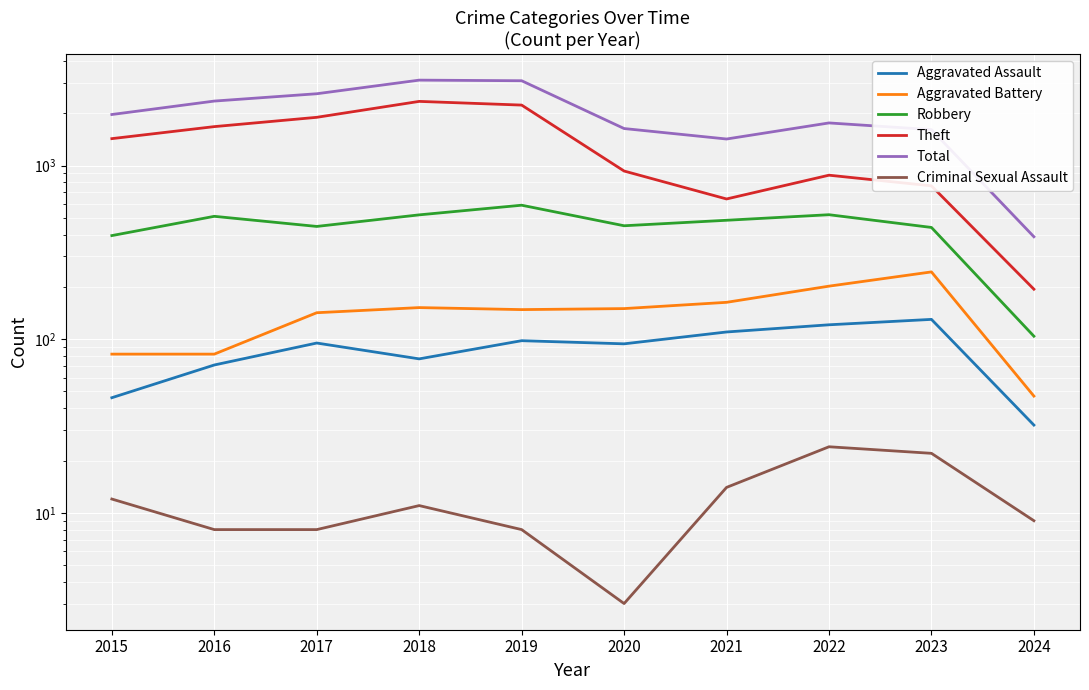

What is the difference between the maximum and minimum values in the Aggravated Battery series?

197